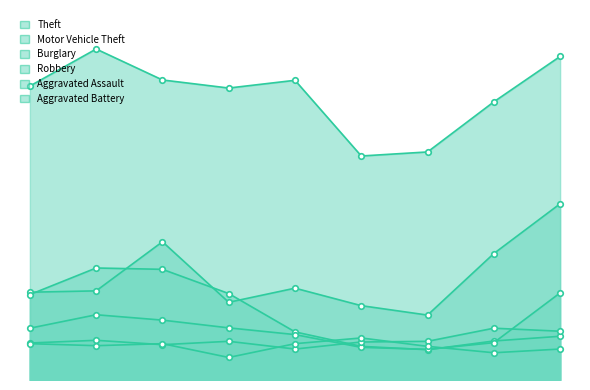

Which has a higher value, 2023 or 2018?

2023